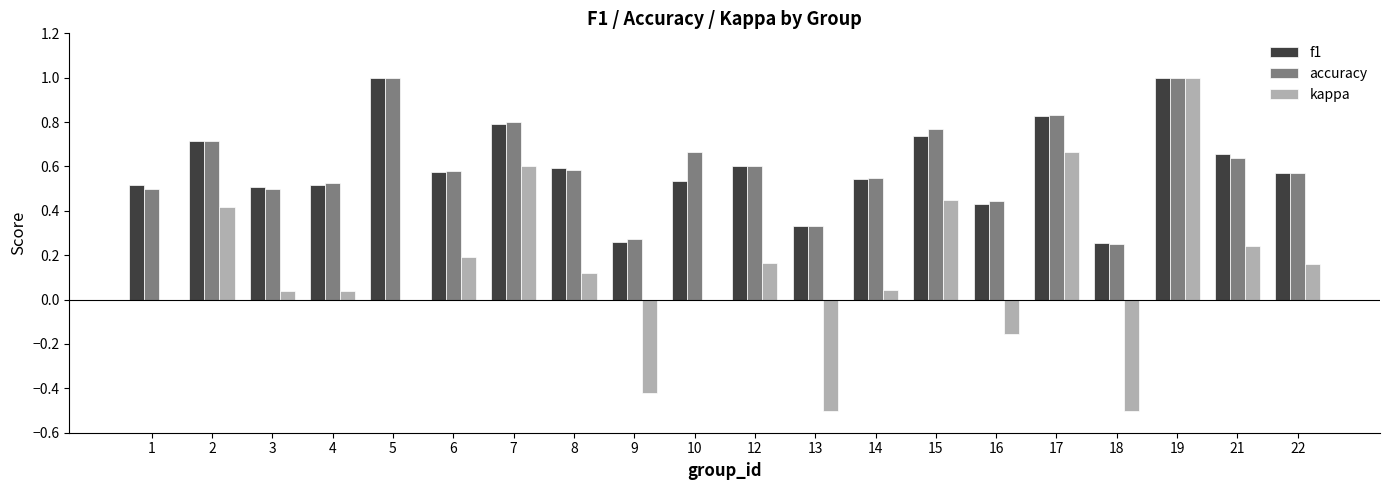

What is the average value of the kappa series?

0.1